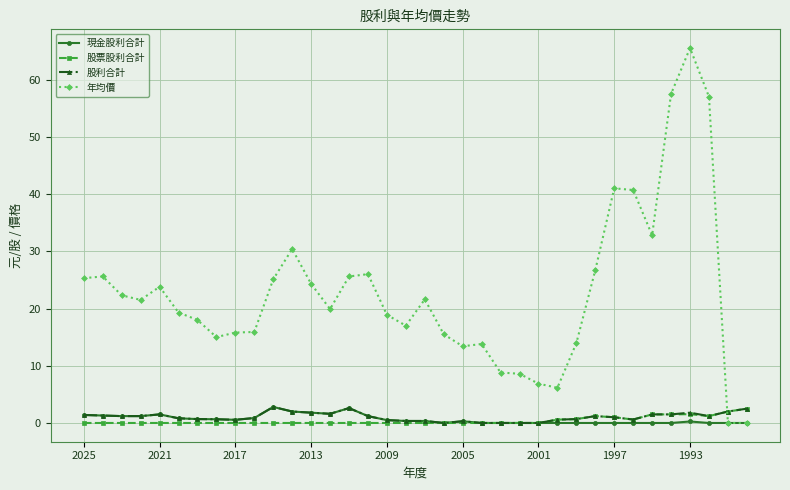

Which series has the largest range (max minus min)?

年均價